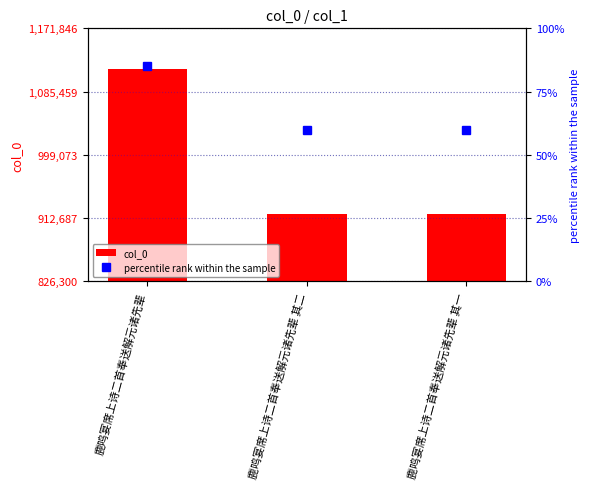

Where is percentile rank within the sample nearest to the value 72?

鹿鸣宴席上诗二首奉送解元诸先辈 其二